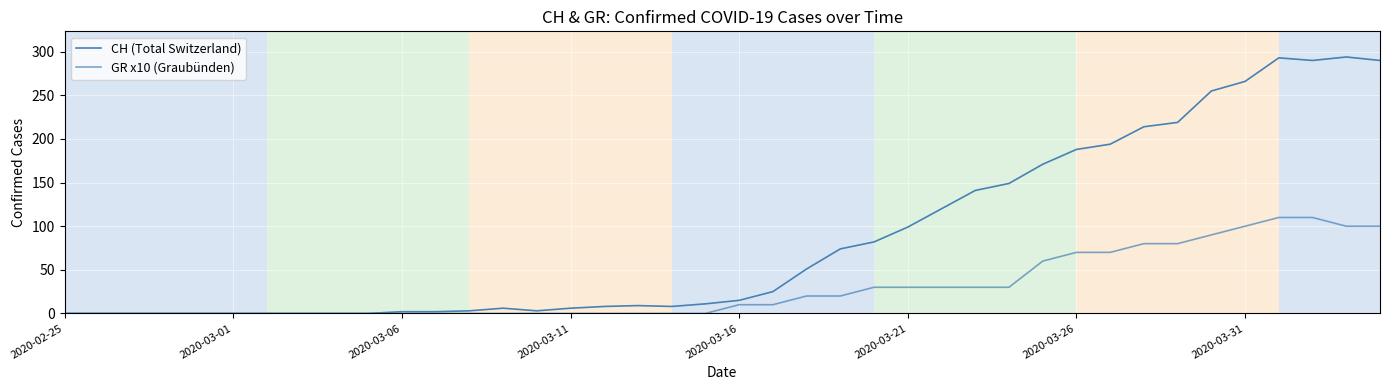

True or false: CH (Total Switzerland) has more than 2 interior local peaks.

True